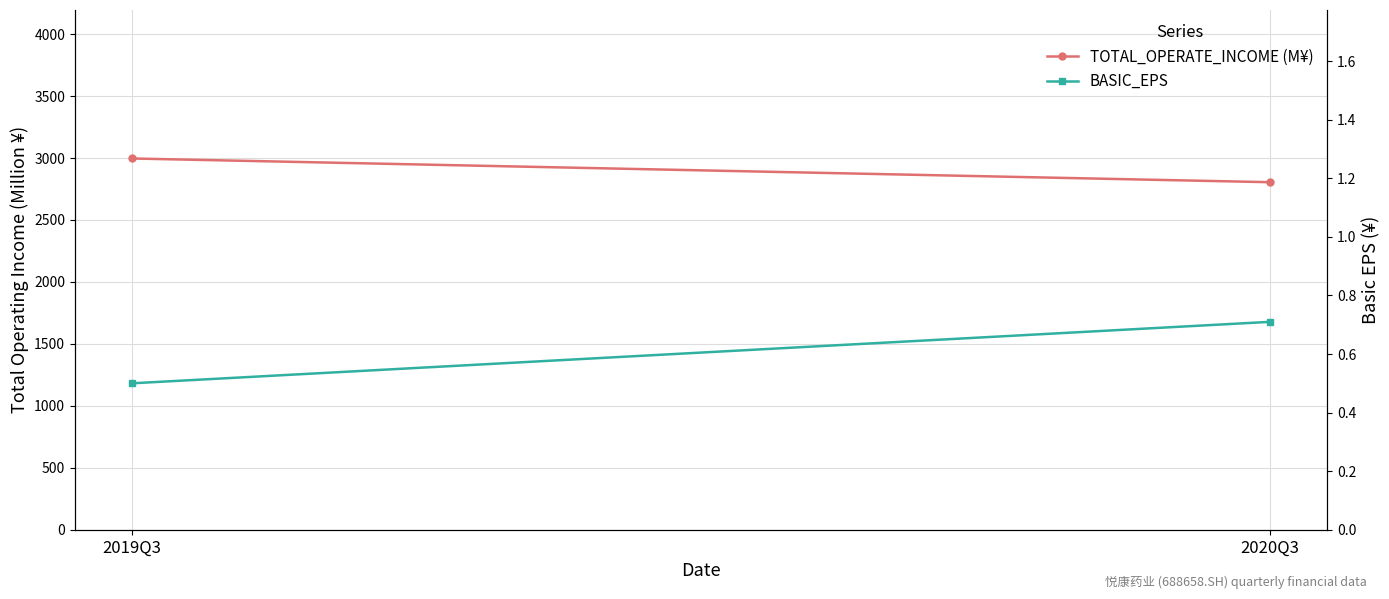

True or false: BASIC_EPS has a value of 0.3 at 2020Q3.

False